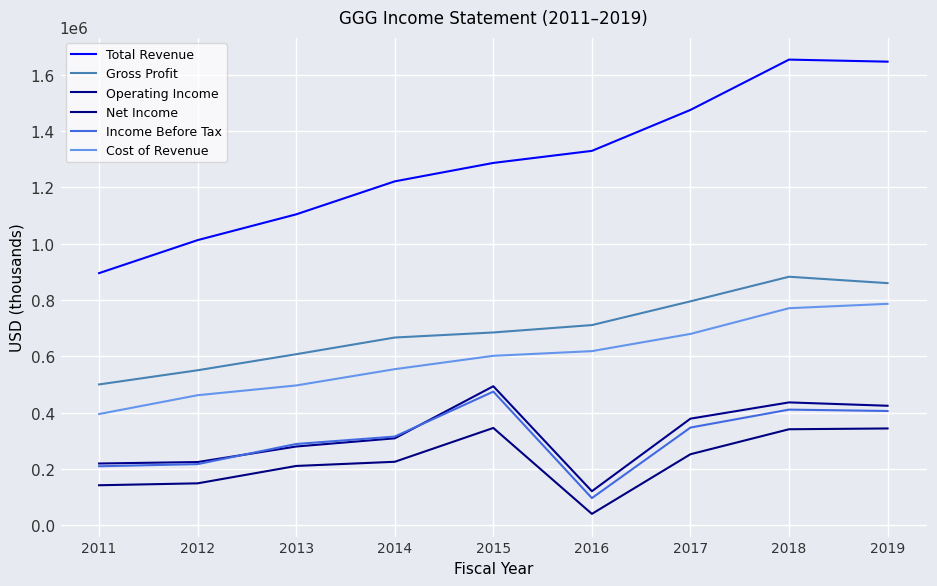

What is the sum of all Cost of Revenue values?

5364800